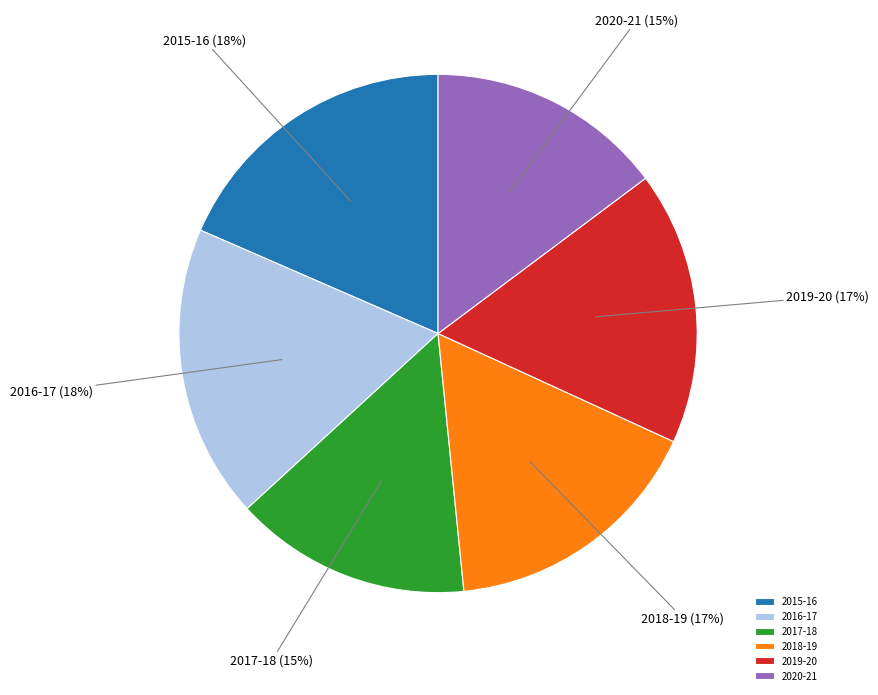

What is the ratio of the value at 2019-20 to the value at 2018-19?

1.0